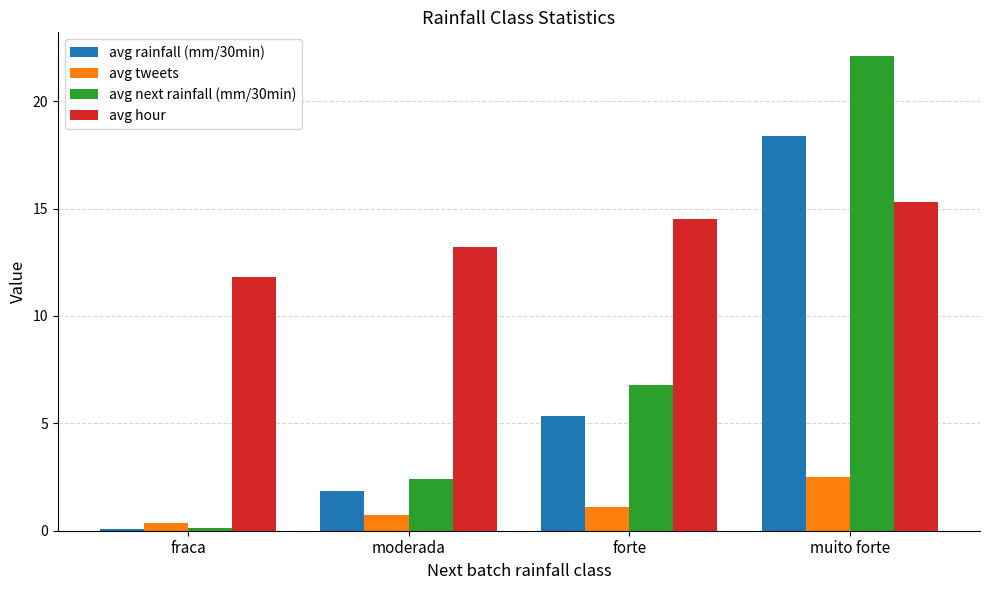

Rank the series by their maximum value, from lowest to highest.

avg tweets, avg hour, avg rainfall (mm/30min), avg next rainfall (mm/30min)